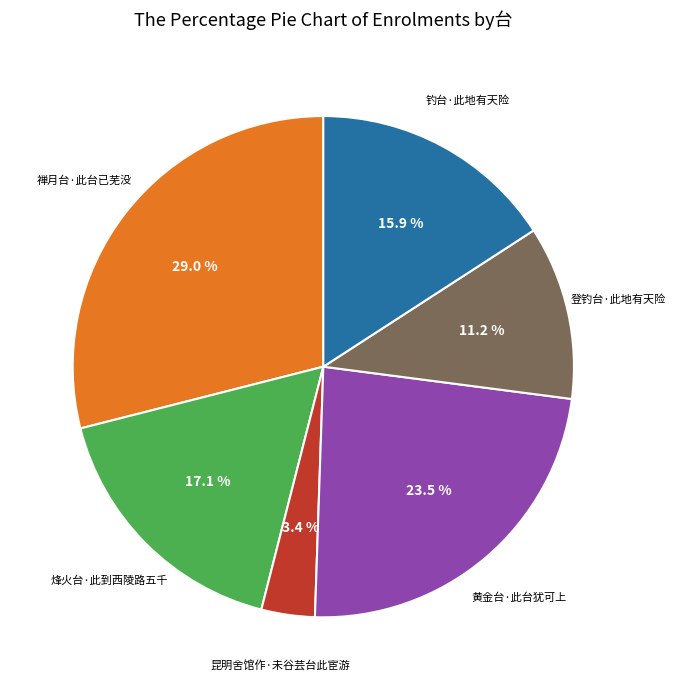

Does any single category account for the majority?

No